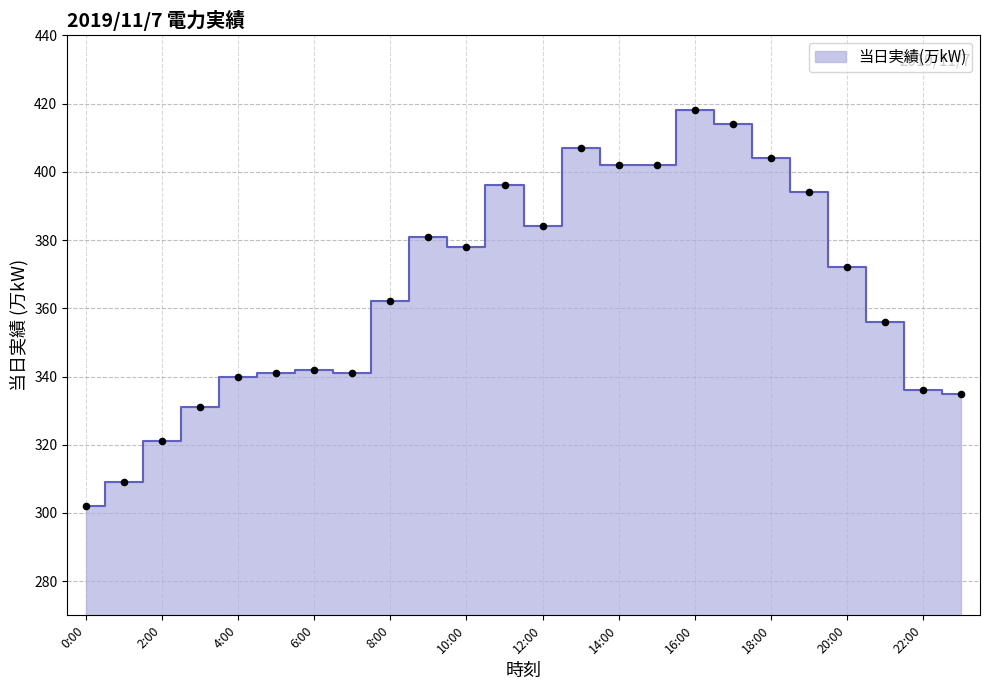

Which has a higher value, 12:00 or 21:00?

12:00